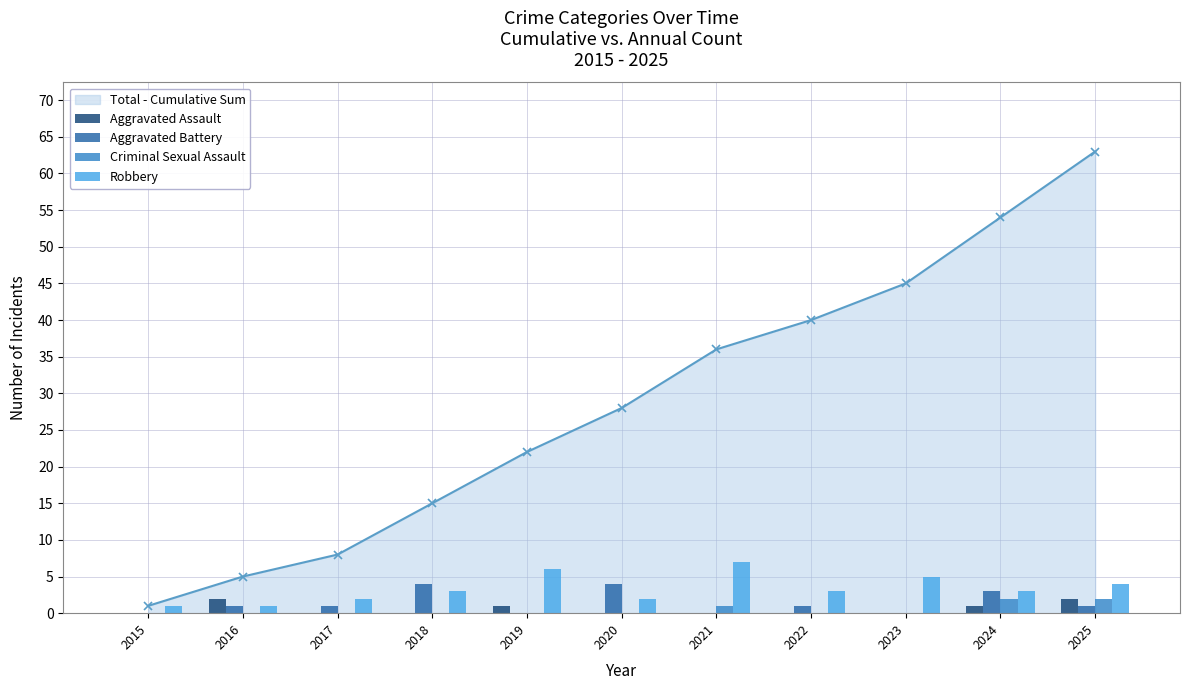

What is the sum of all Criminal Sexual Assault values?

5